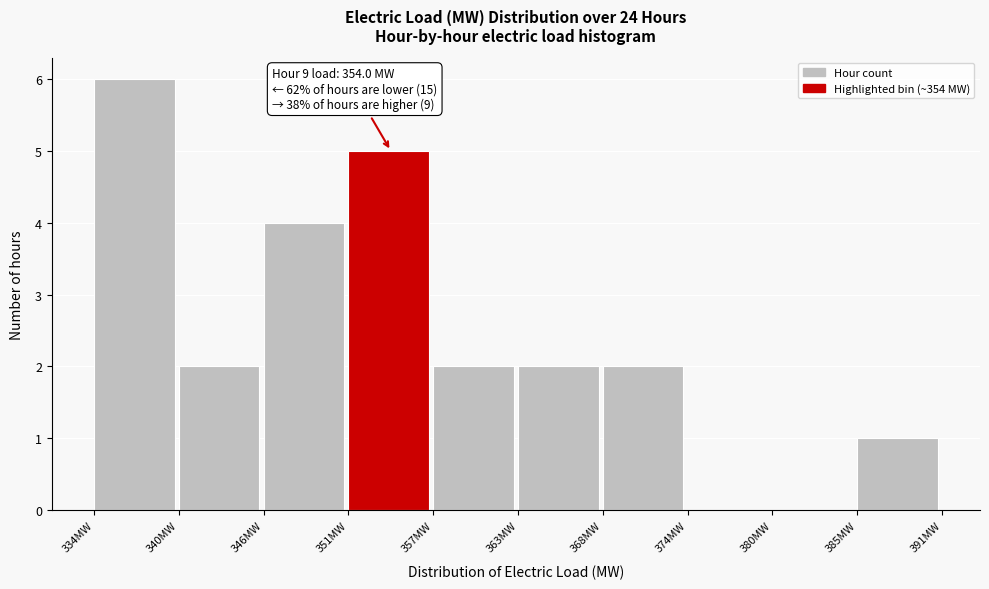

Over which range of the x-axis is the bar tallest?

334 to 340